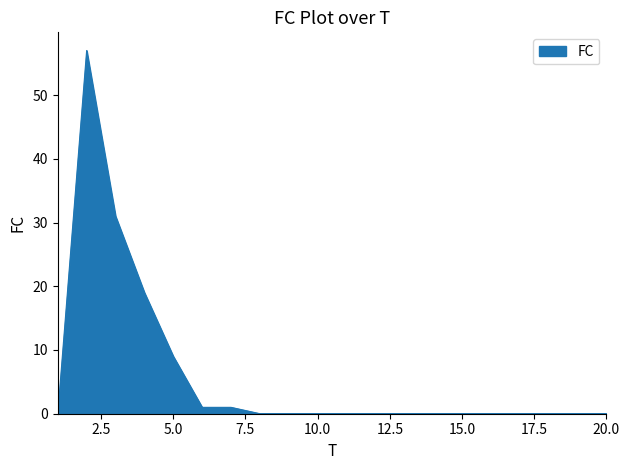

What is the maximum value shown in the chart?

57